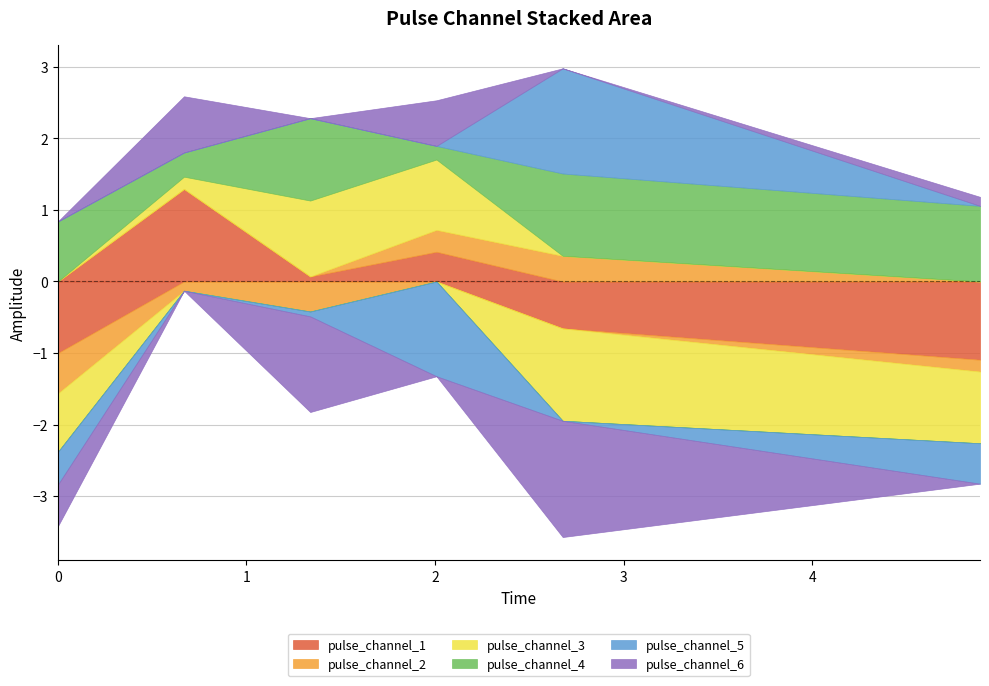

Which category has the highest value across all series?

2.676730155944824